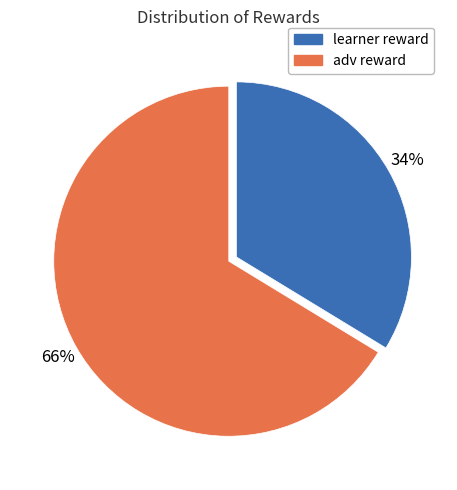

Between learner reward and adv reward, which is larger?

adv reward